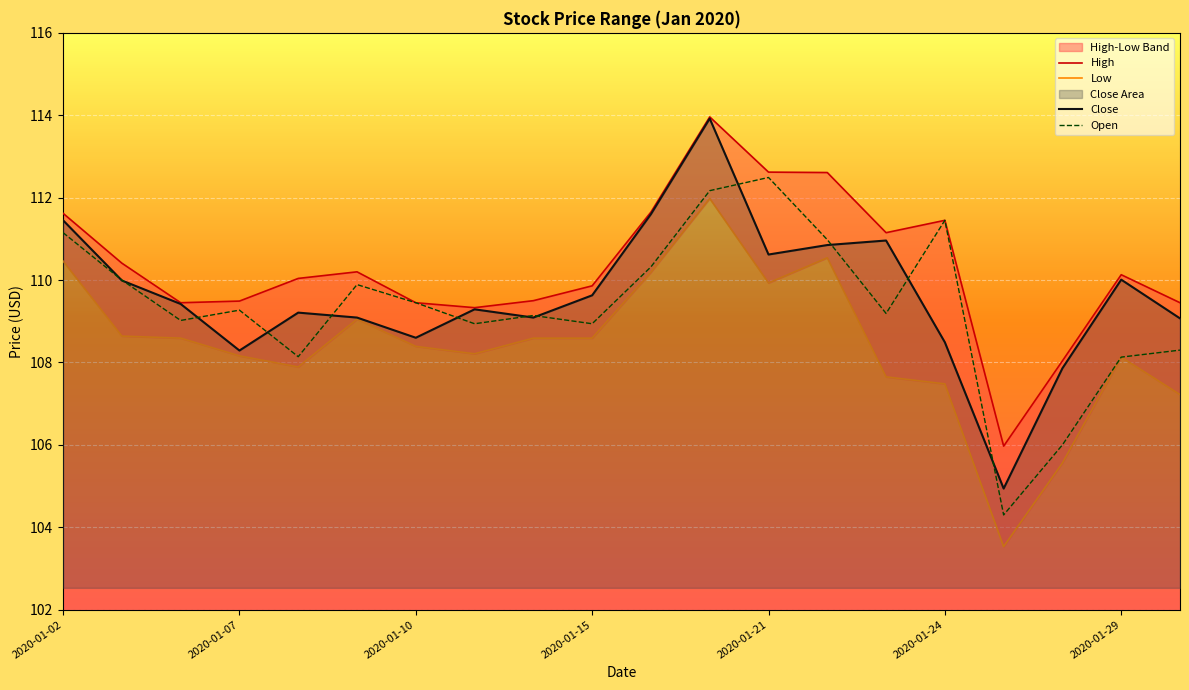

True or false: Close has a value of 108.5 at 2020-01-24.

True